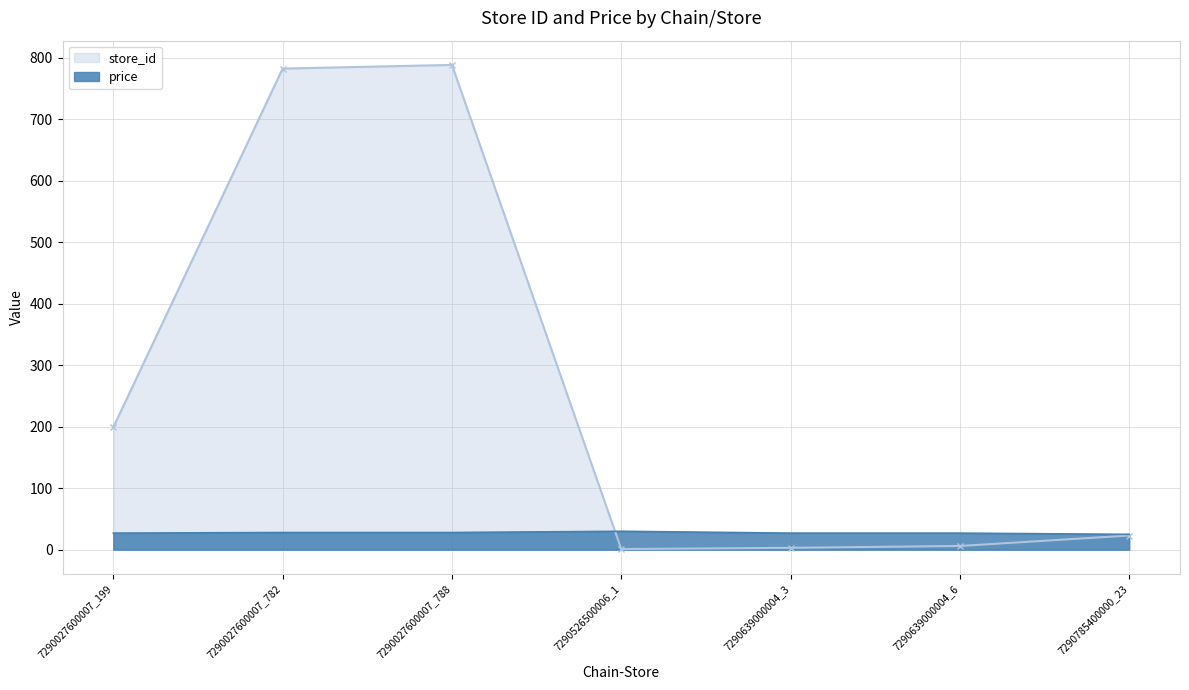

What position from the right is 7290027600007_782?

6